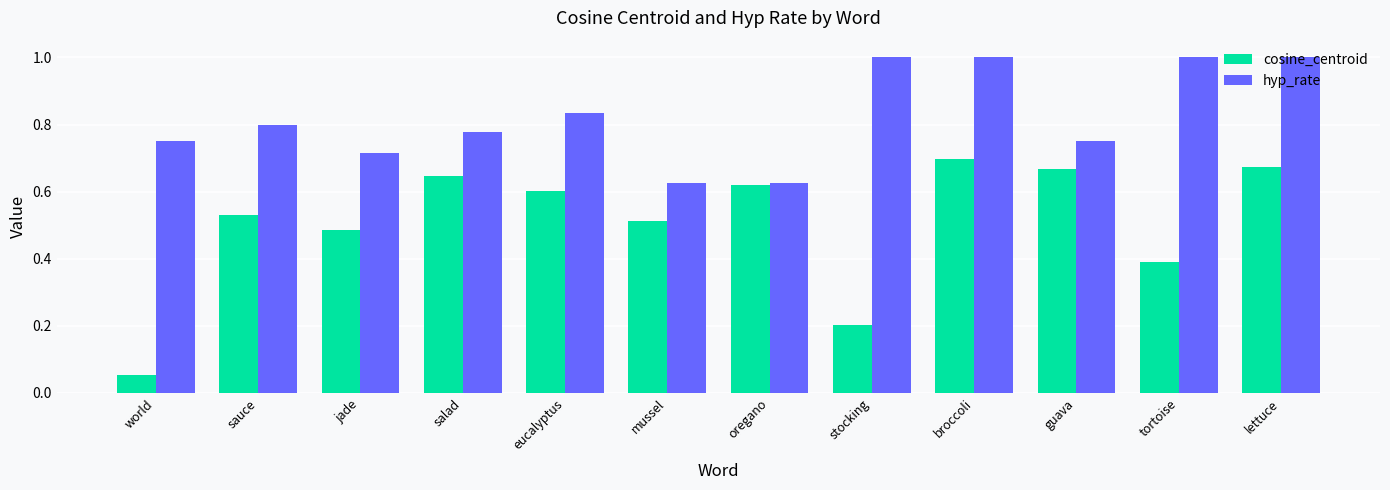

Is the value of cosine_centroid at jade greater than the value of hyp_rate at lettuce?

No